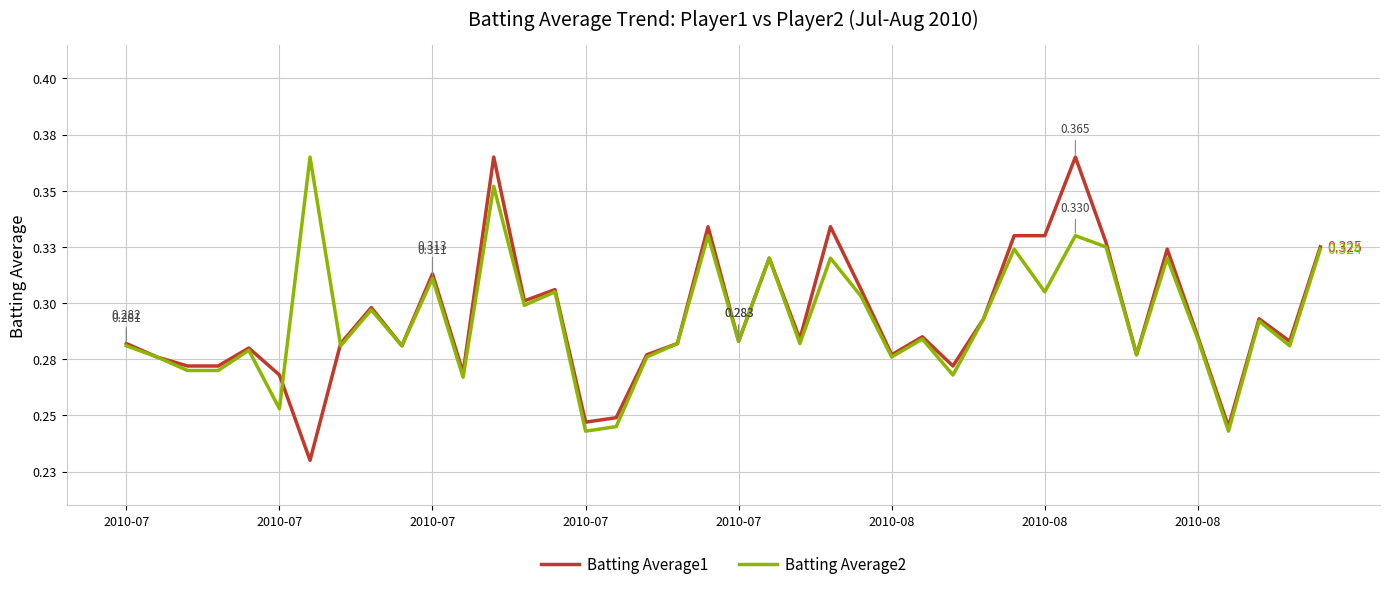

Which series has the largest range (max minus min)?

Batting Average1